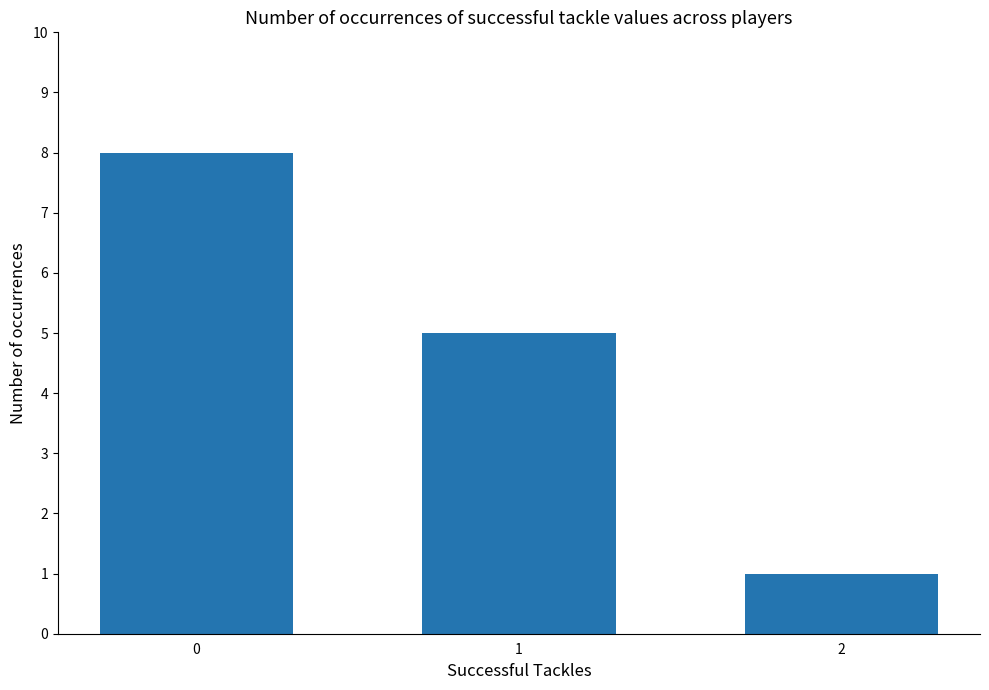

Are the bars horizontal?

No